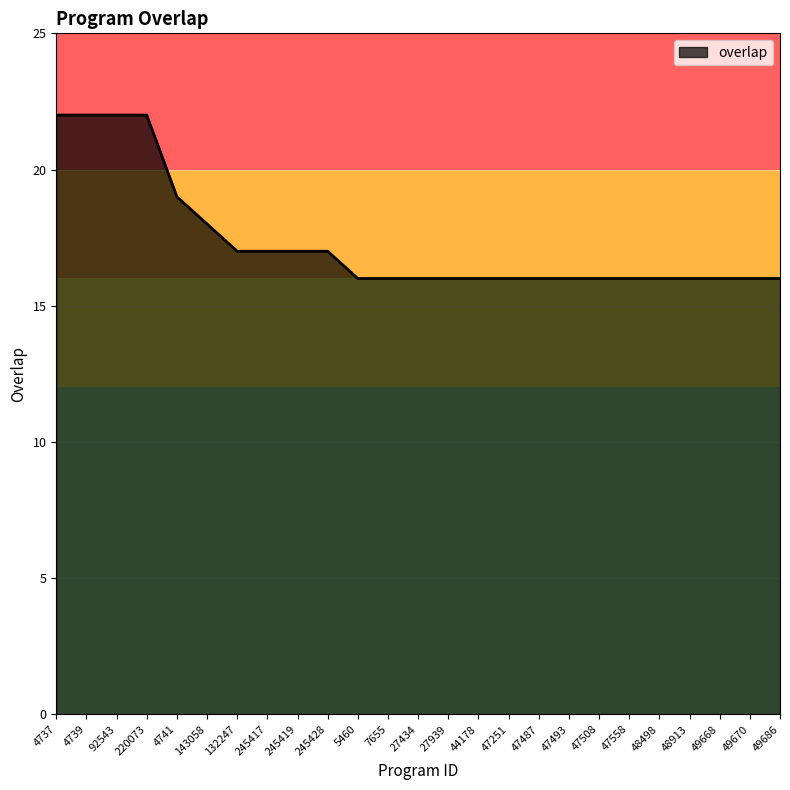

What is the sum of the values at 245419 and 47558?

33